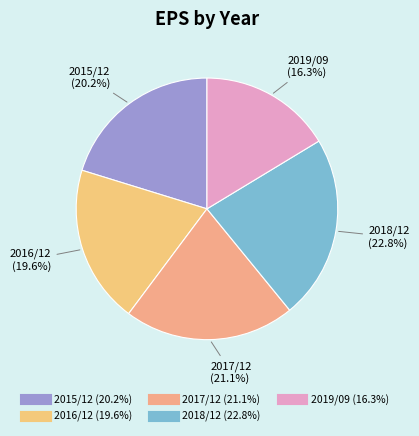

What is the ratio of the value at 2015/12 to the value at 2019/09?

1.2